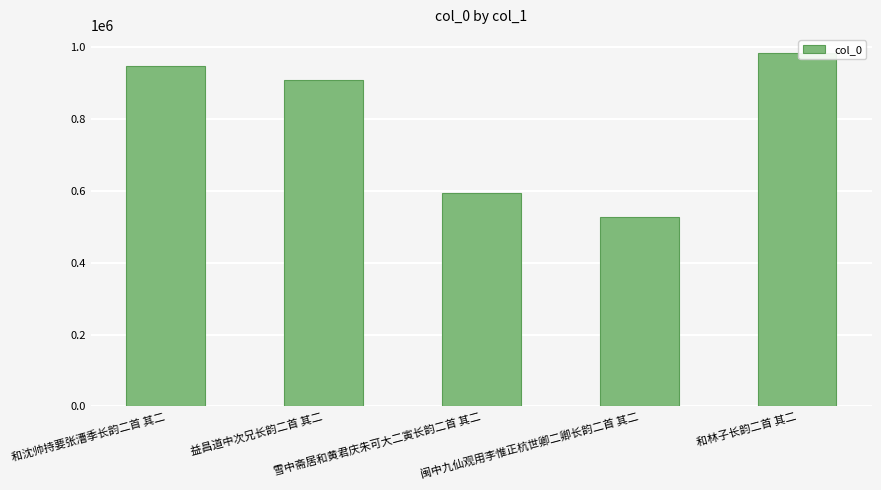

The chart shows a value of 616186 at 益昌道中次兄长韵二首 其二. True or false?

False